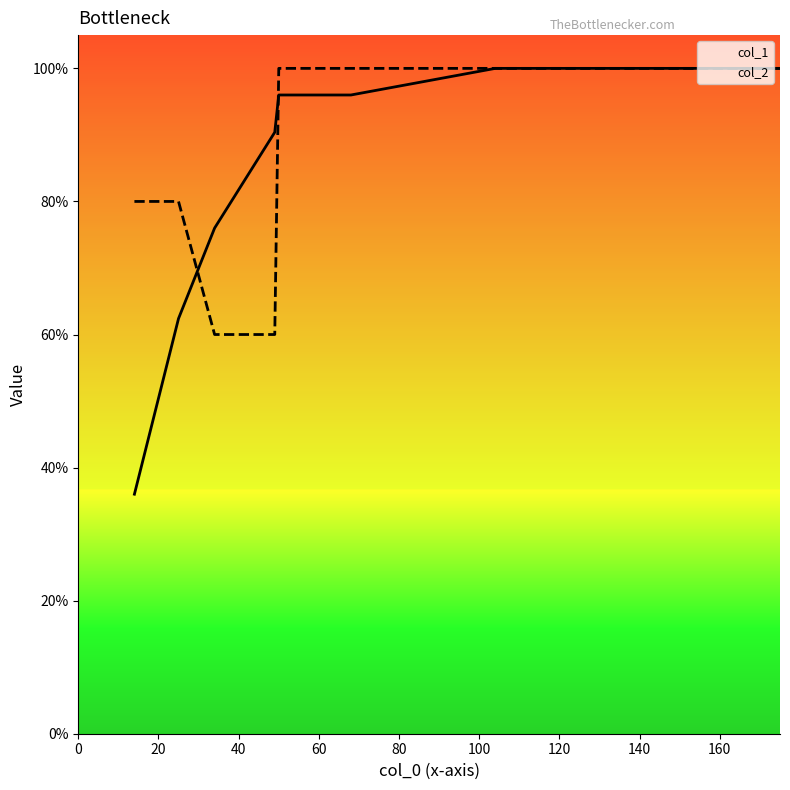

Which series has the widest spread of values?

col_1